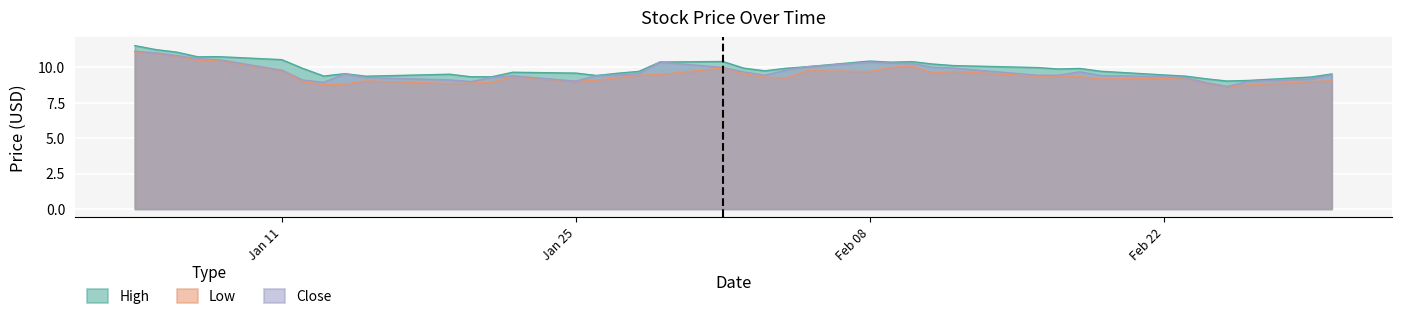

What is the greatest value displayed?

11.5